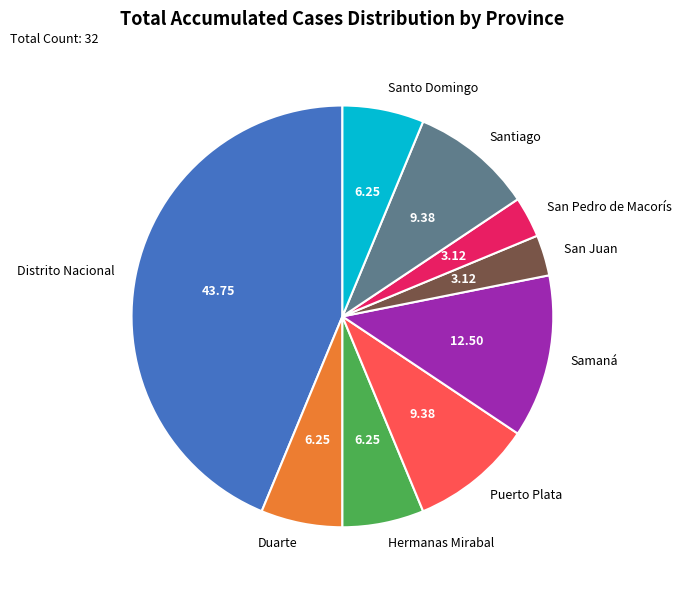

The Duarte slice represents 6% of the pie. True or false?

True